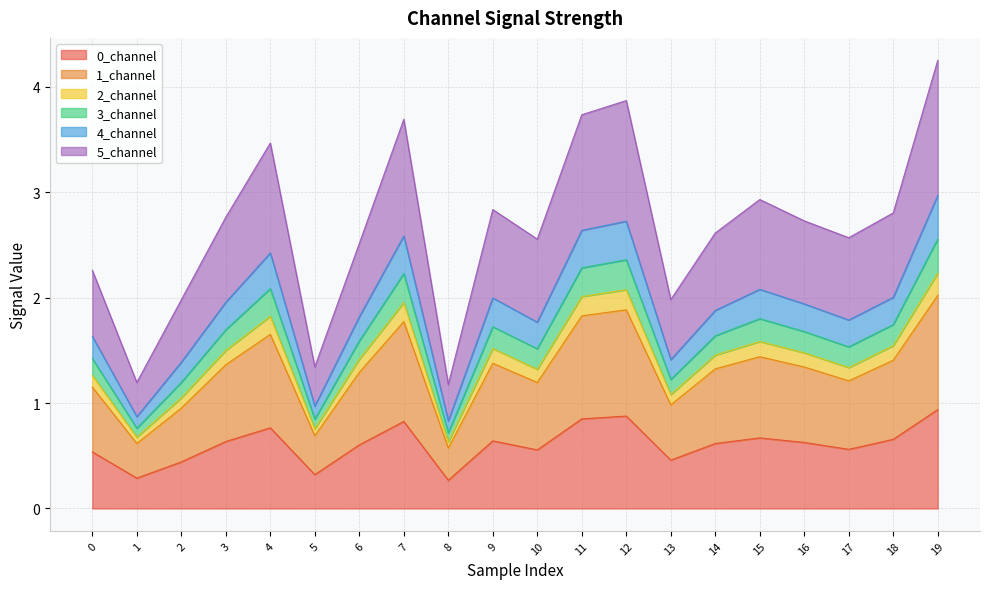

Is the value of 4_channel at 3 greater than the value of 2_channel at 1?

Yes